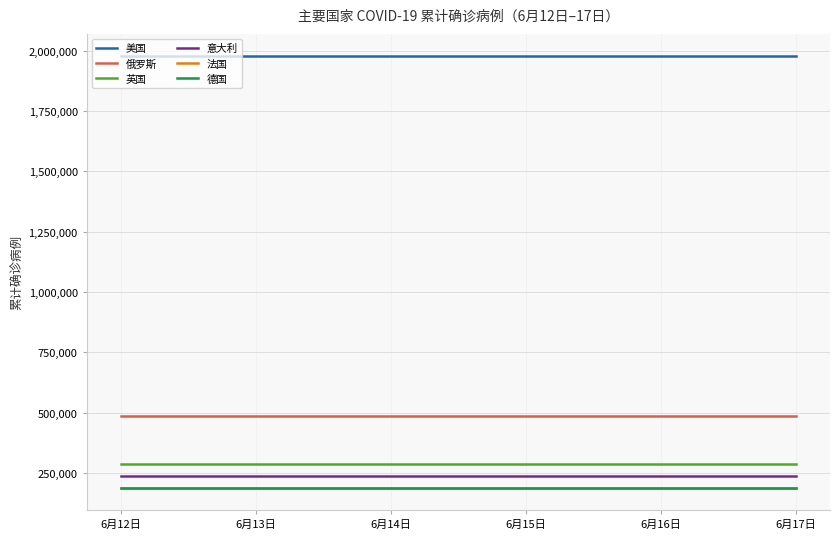

What is the lowest value of the 法国 series?

187781.0